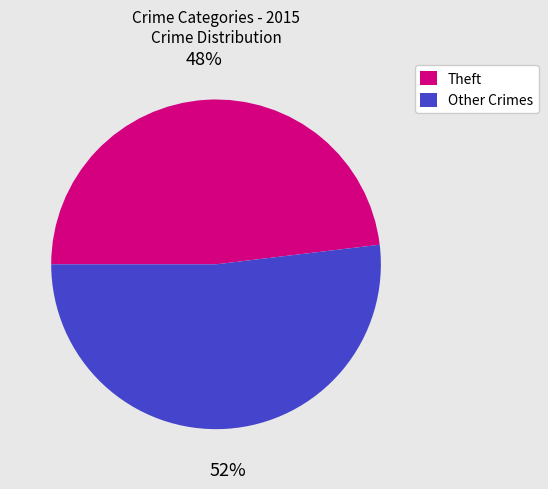

The Theft slice represents 37% of the pie. True or false?

False